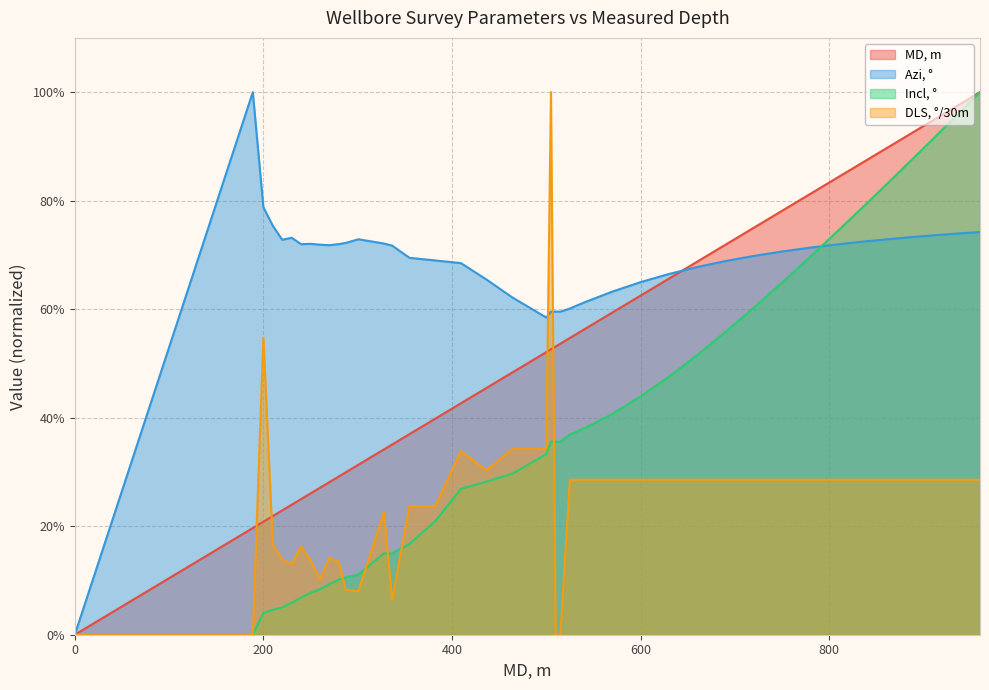

How many categories are shown in the chart?

40